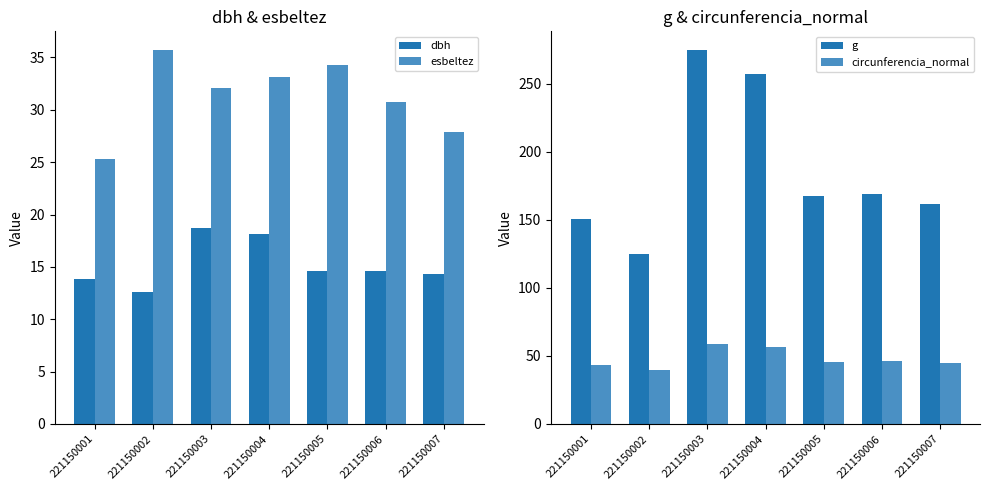

Which label corresponds to the smallest value in the chart?

221150002